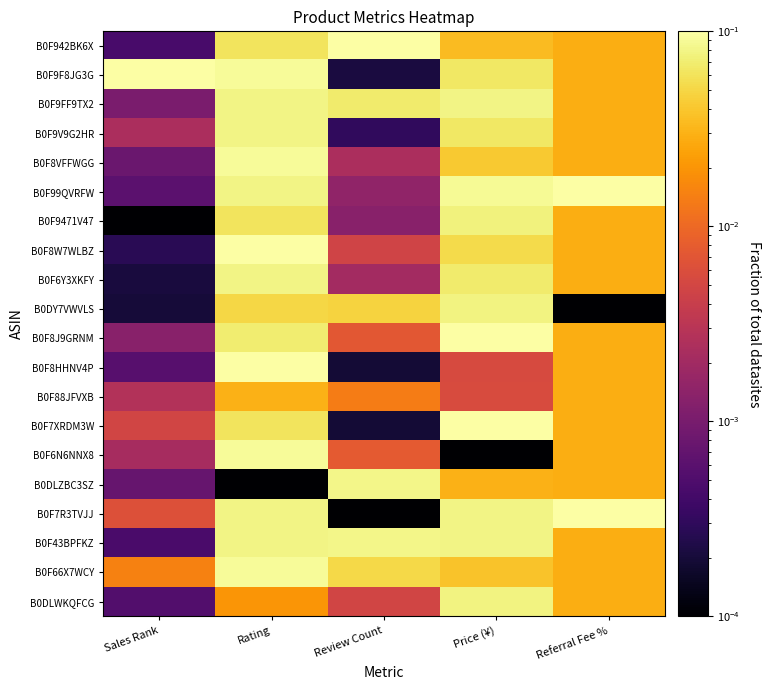

Reading left to right, transcribe all the data shown in this chart.

B0F942BK6X: Sales Rank=0.0	Rating=0.1	Review Count=0.1	Price (¥)=0.0	Referral Fee %=0.0
B0F9F8JG3G: Sales Rank=0.1	Rating=0.1	Review Count=0.0	Price (¥)=0.1	Referral Fee %=0.0
B0F9FF9TX2: Sales Rank=0.0	Rating=0.1	Review Count=0.1	Price (¥)=0.1	Referral Fee %=0.0
B0F9V9G2HR: Sales Rank=0.0	Rating=0.1	Review Count=0.0	Price (¥)=0.1	Referral Fee %=0.0
B0F8VFFWGG: Sales Rank=0.0	Rating=0.1	Review Count=0.0	Price (¥)=0.0	Referral Fee %=0.0
B0F99QVRFW: Sales Rank=0.0	Rating=0.1	Review Count=0.0	Price (¥)=0.1	Referral Fee %=0.1
B0F9471V47: Sales Rank=0.0	Rating=0.1	Review Count=0.0	Price (¥)=0.1	Referral Fee %=0.0
B0F8W7WLBZ: Sales Rank=0.0	Rating=0.1	Review Count=0.0	Price (¥)=0.1	Referral Fee %=0.0
B0F6Y3XKFY: Sales Rank=0.0	Rating=0.1	Review Count=0.0	Price (¥)=0.1	Referral Fee %=0.0
B0DY7VWVLS: Sales Rank=0.0	Rating=0.1	Review Count=0.0	Price (¥)=0.1	Referral Fee %=0.0
B0F8J9GRNM: Sales Rank=0.0	Rating=0.1	Review Count=0.0	Price (¥)=0.1	Referral Fee %=0.0
B0F8HHNV4P: Sales Rank=0.0	Rating=0.1	Review Count=0.0	Price (¥)=0.0	Referral Fee %=0.0
B0F88JFVXB: Sales Rank=0.0	Rating=0.0	Review Count=0.0	Price (¥)=0.0	Referral Fee %=0.0
B0F7XRDM3W: Sales Rank=0.0	Rating=0.1	Review Count=0.0	Price (¥)=0.1	Referral Fee %=0.0
B0F6N6NNX8: Sales Rank=0.0	Rating=0.1	Review Count=0.0	Price (¥)=0.0	Referral Fee %=0.0
B0DLZBC3SZ: Sales Rank=0.0	Rating=0.0	Review Count=0.1	Price (¥)=0.0	Referral Fee %=0.0
B0F7R3TVJJ: Sales Rank=0.0	Rating=0.1	Review Count=0.0	Price (¥)=0.1	Referral Fee %=0.1
B0F43BPFKZ: Sales Rank=0.0	Rating=0.1	Review Count=0.1	Price (¥)=0.1	Referral Fee %=0.0
B0F66X7WCY: Sales Rank=0.0	Rating=0.1	Review Count=0.1	Price (¥)=0.0	Referral Fee %=0.0
B0DLWKQFCG: Sales Rank=0.0	Rating=0.0	Review Count=0.0	Price (¥)=0.1	Referral Fee %=0.0